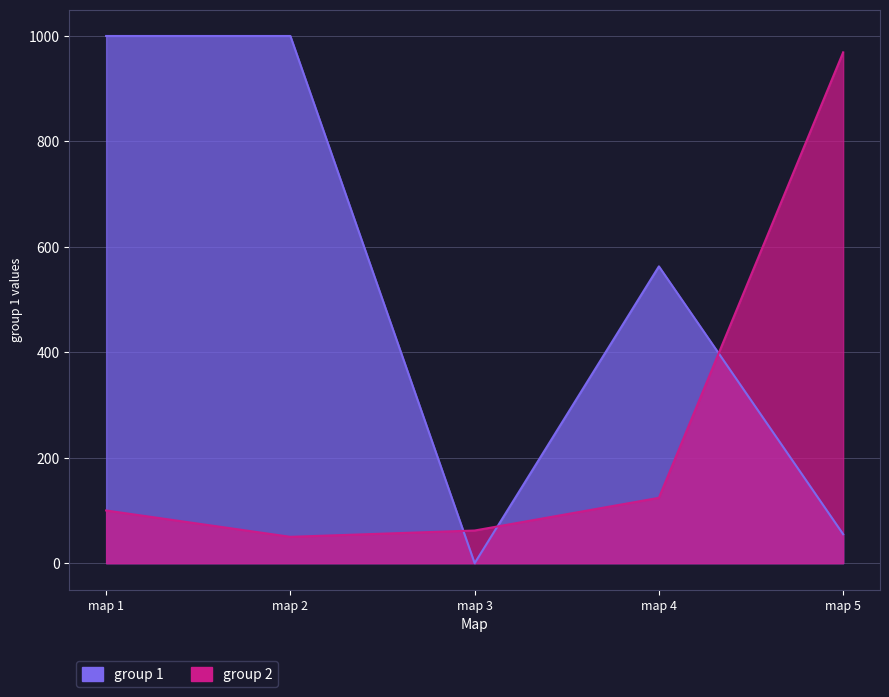

How many values in the group 1 series are below 563?

2